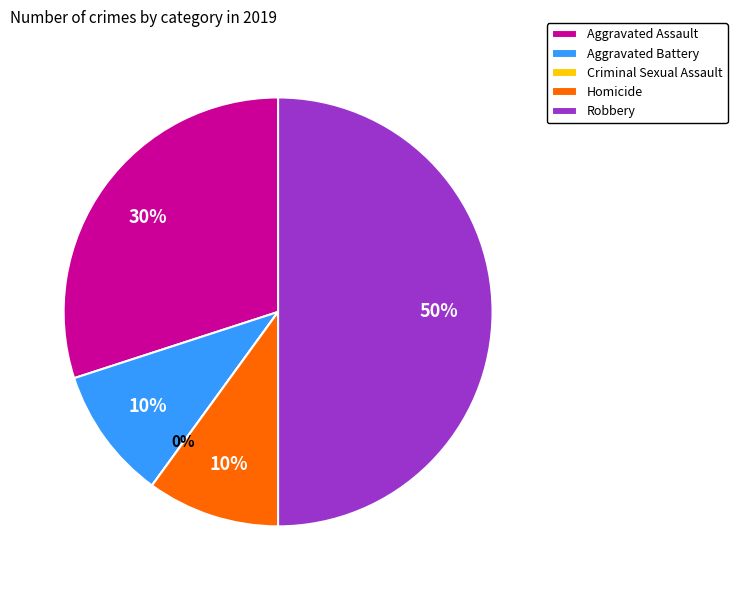

Between Robbery and Criminal Sexual Assault, which is larger?

Robbery